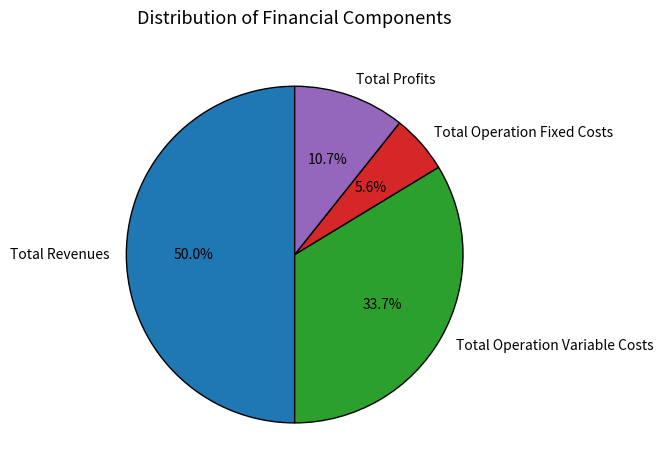

How many segments does this pie chart have?

4